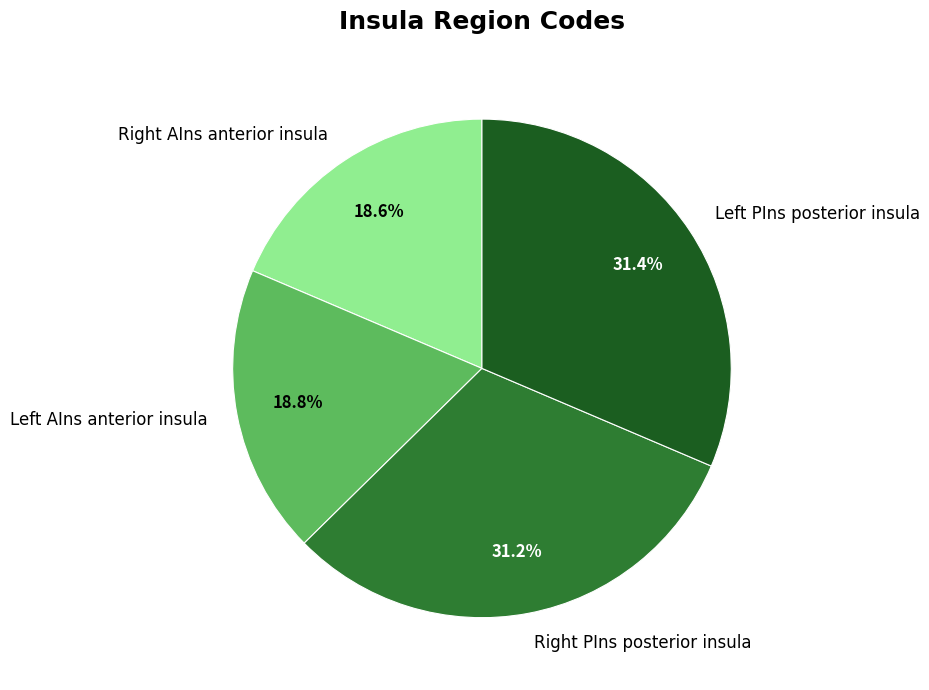

Is there any slice that represents more than half of the pie?

No